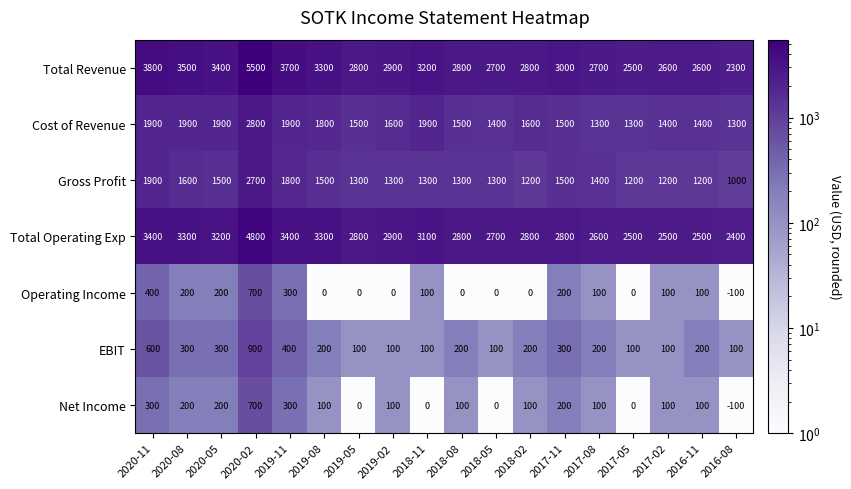

What is the maximum value for EBIT?

900